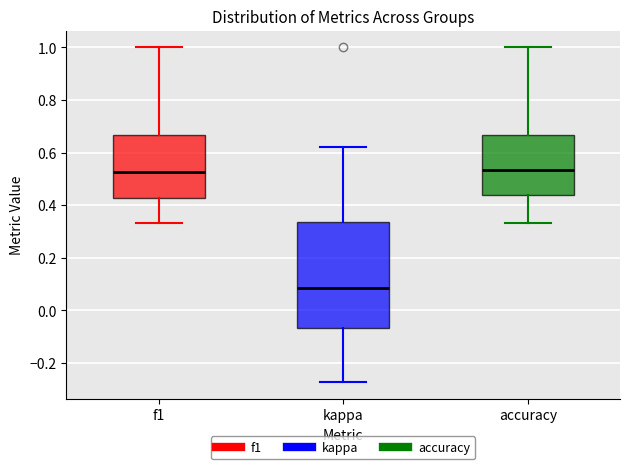

Which box is the tallest, from its lower edge to its upper edge?

kappa